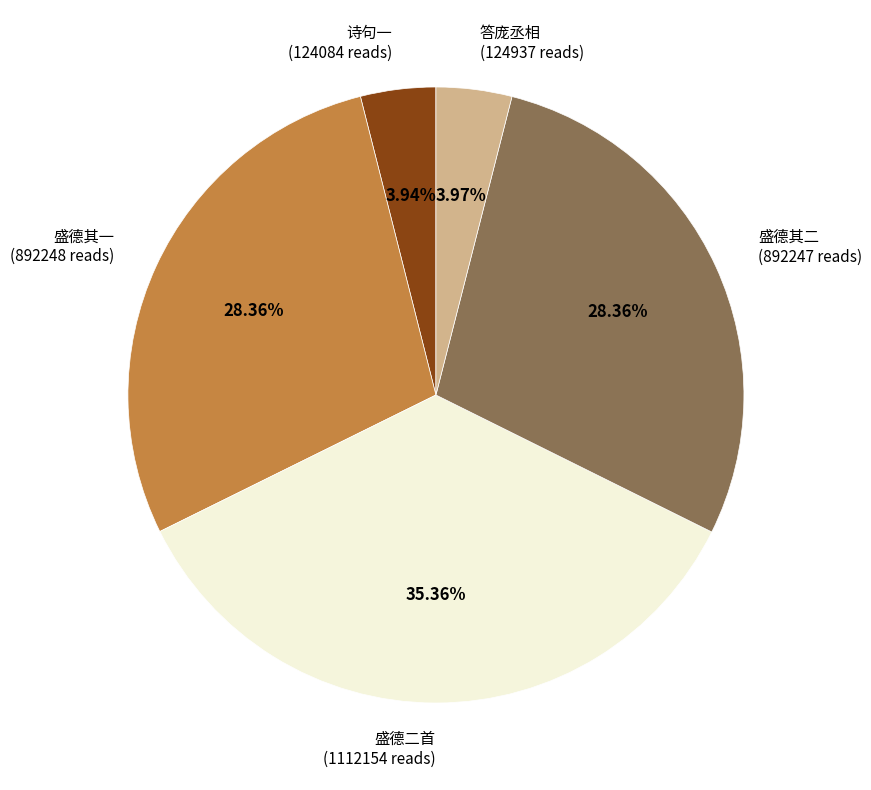

Is 诗句一 the majority of the pie?

No